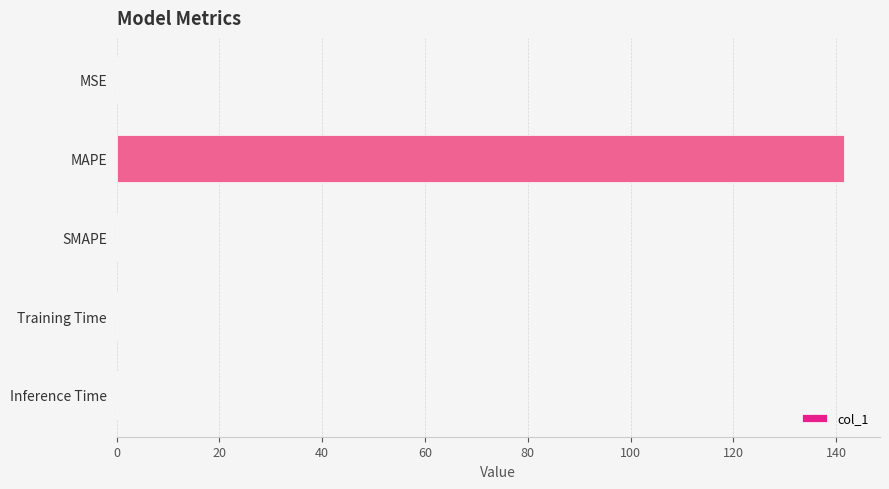

Count the number of data series in this chart.

1